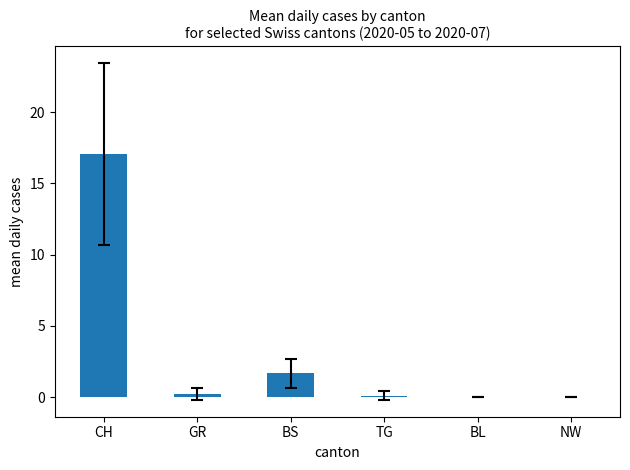

Which category has the highest value across all series?

CH